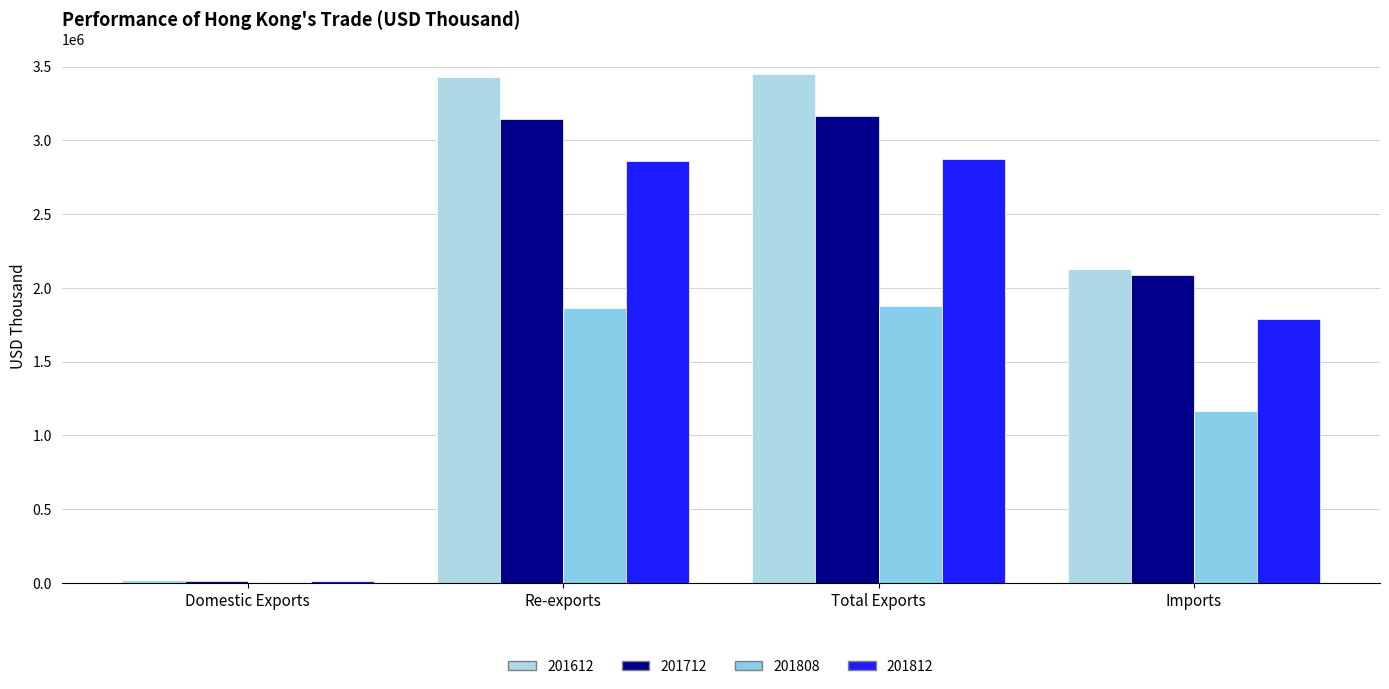

Count the number of data series in this chart.

4